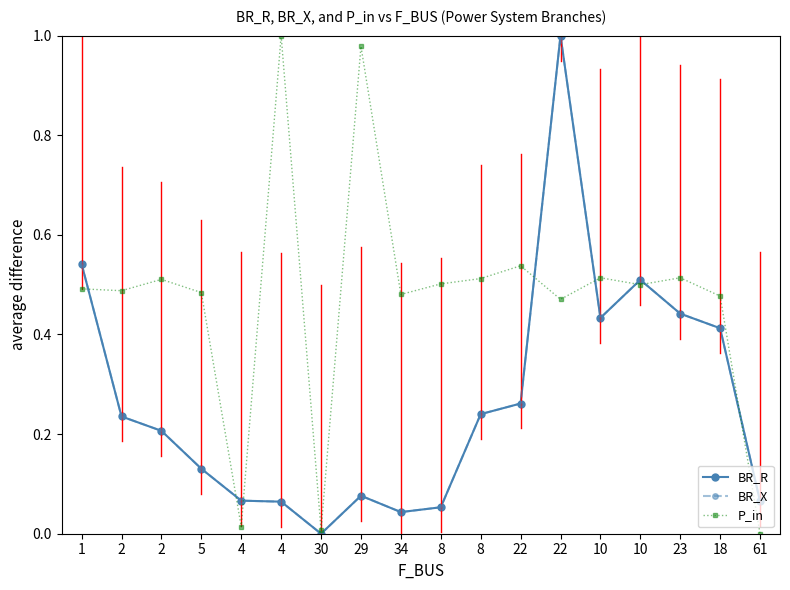

How many lines are shown in the chart?

3